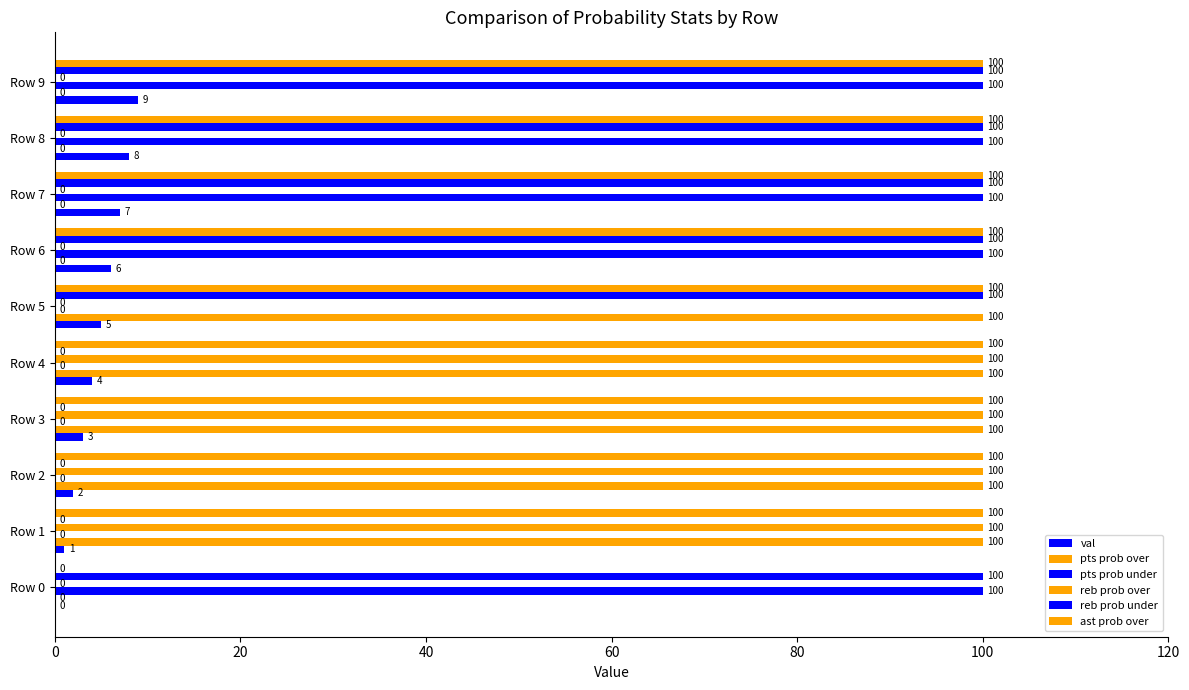

How many data points does each series have?

10